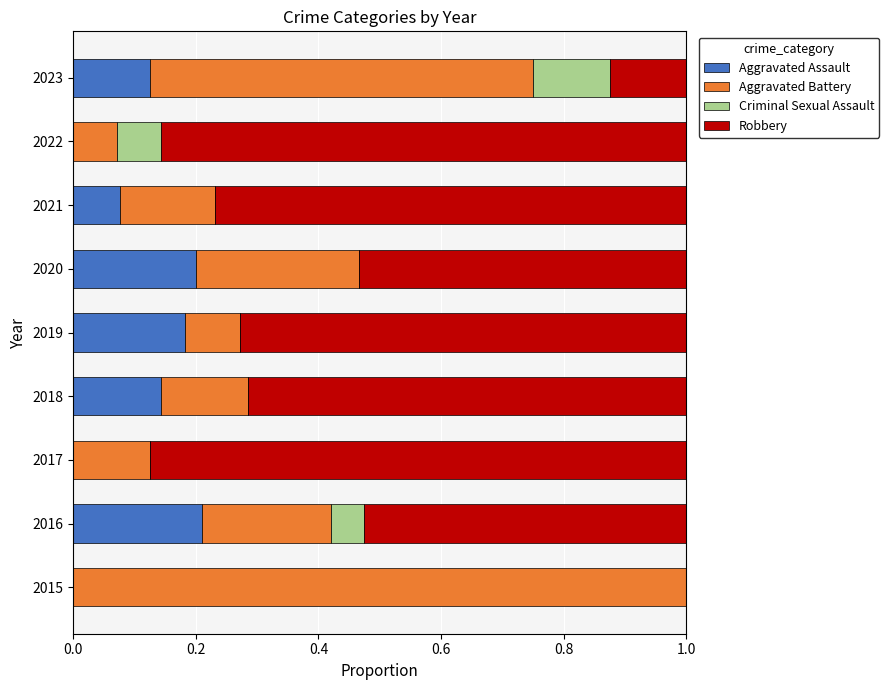

What is the total value across all series at 2023?

1.0